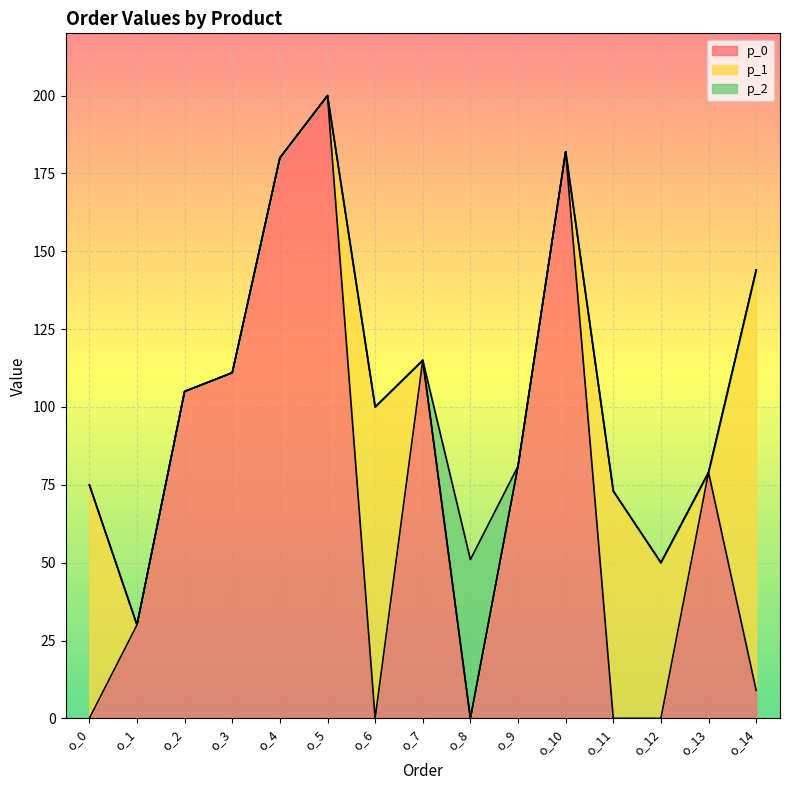

List the labels in order of p_1 value, largest first.

o_14, o_6, o_0, o_11, o_12, o_1, o_2, o_3, o_4, o_5, o_7, o_8, o_9, o_10, o_13